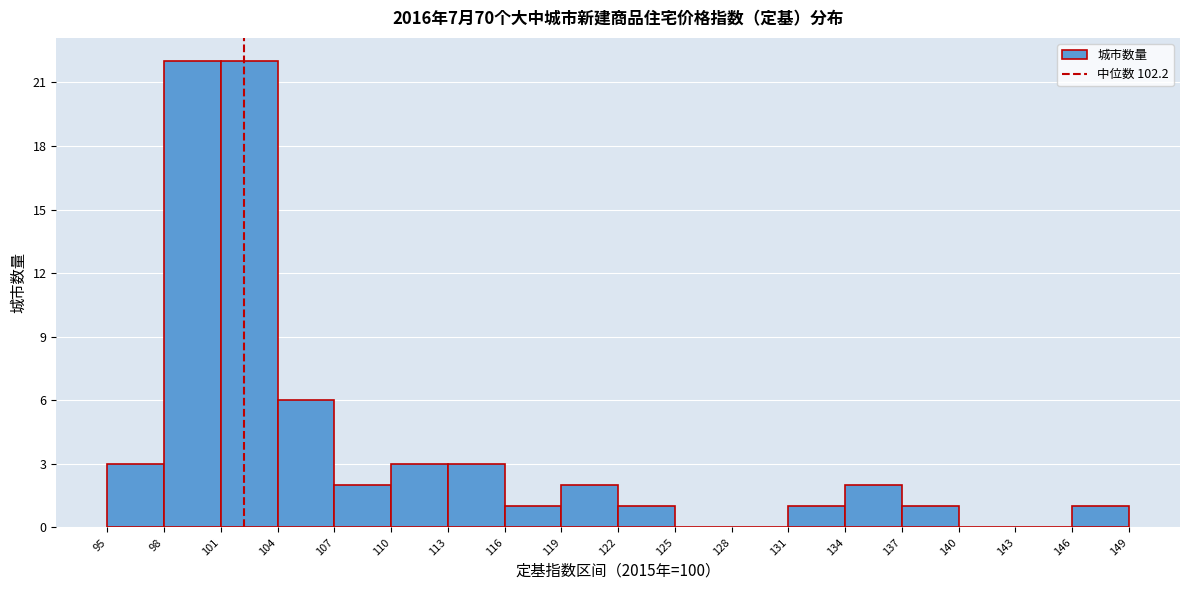

How tall is the bar that spans 95 to 98 on the x-axis? The values are not printed on the chart, so give them approximately, as read against the axis.

3